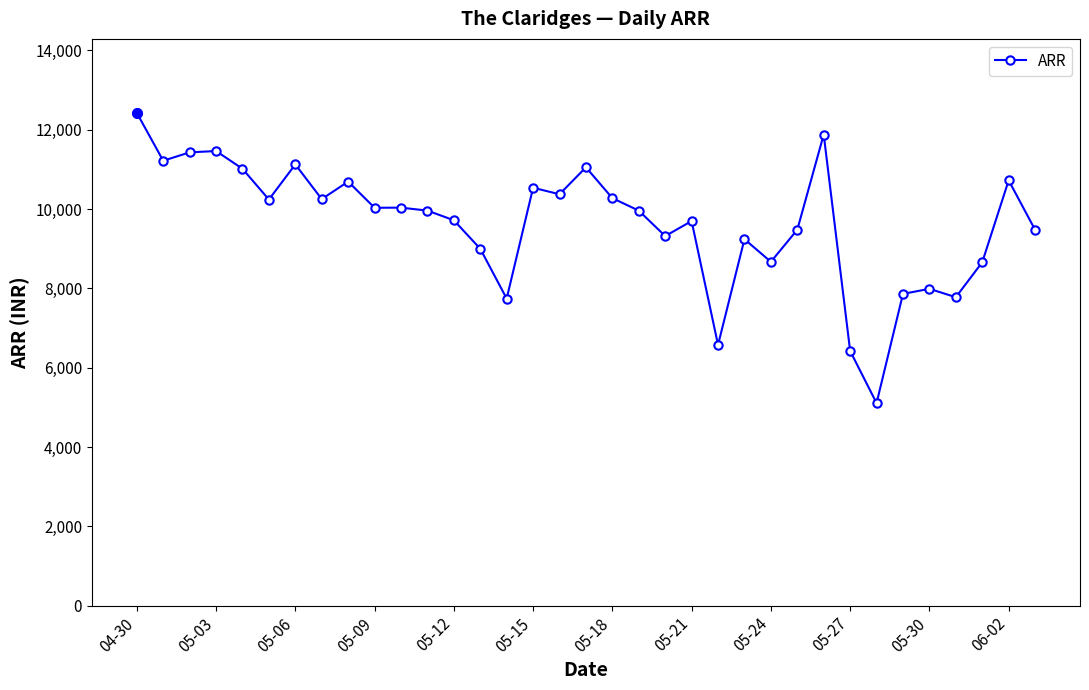

What is the minimum value shown in the chart?

5107.4